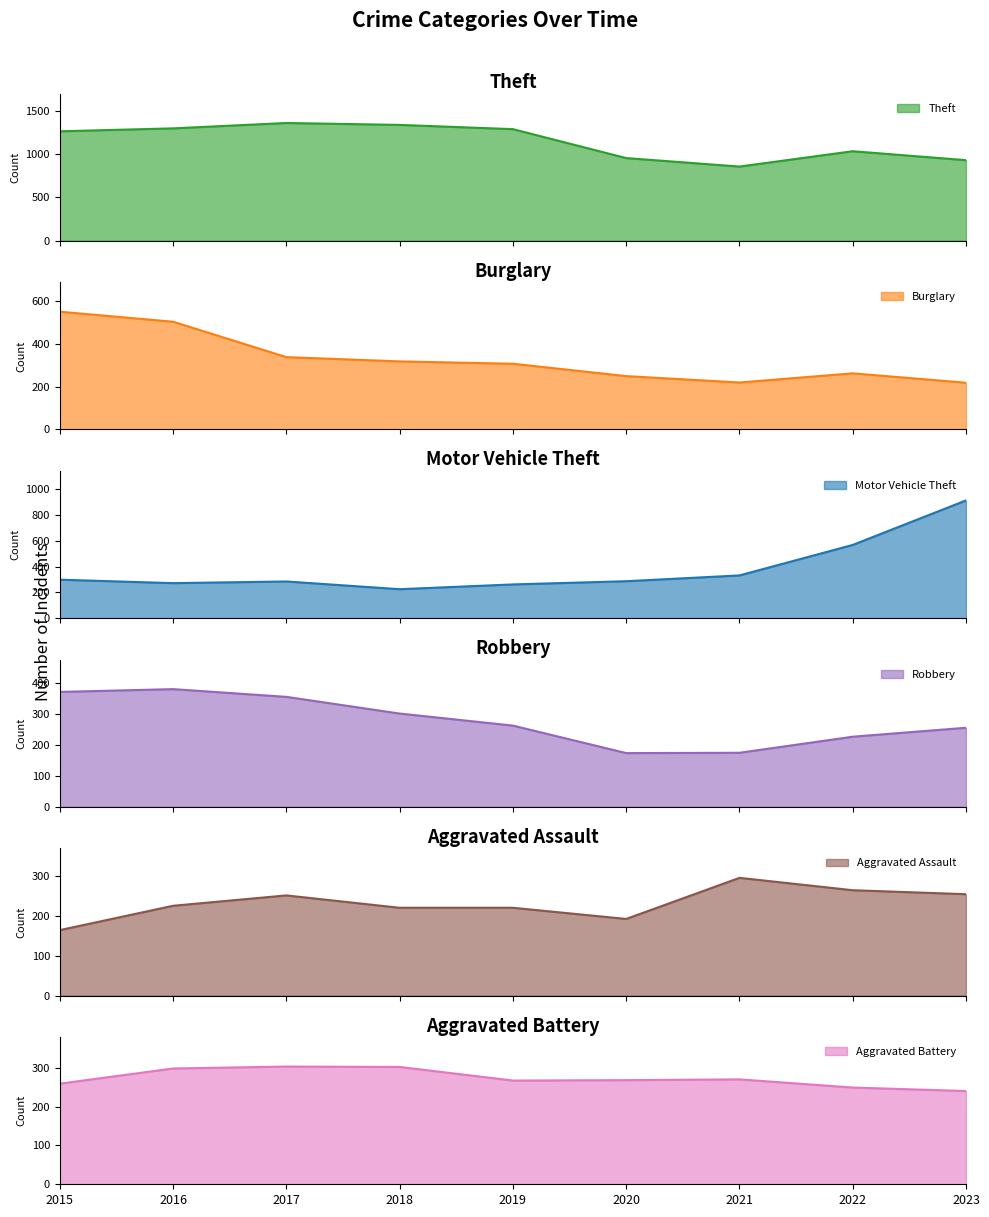

Which series has the widest spread of values?

Motor Vehicle Theft